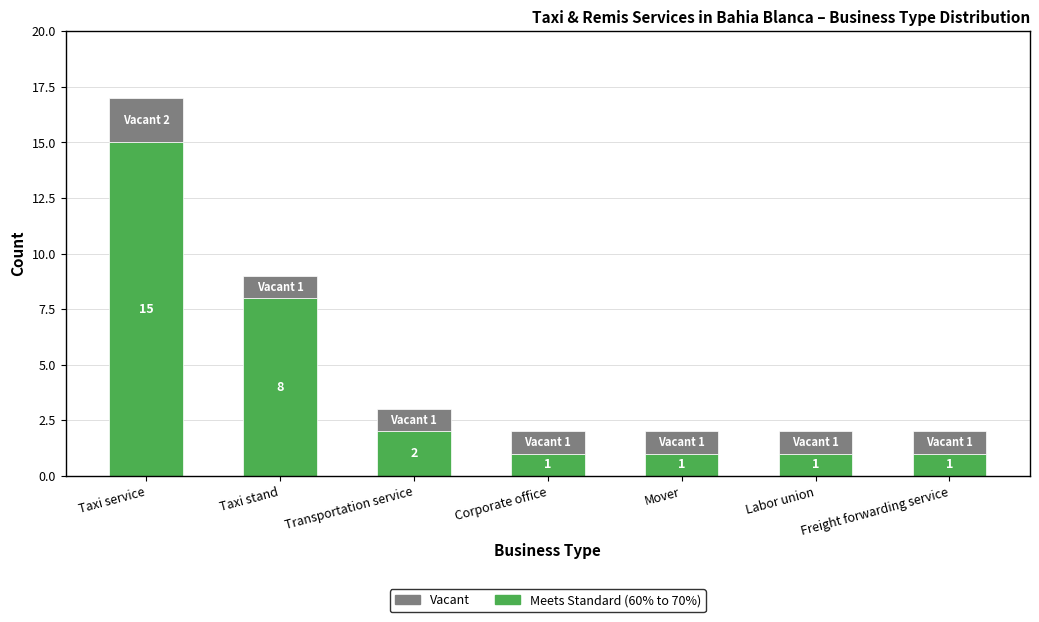

What is the difference between the Meets Standard (60% to 70%) values at Mover and Taxi stand?

7